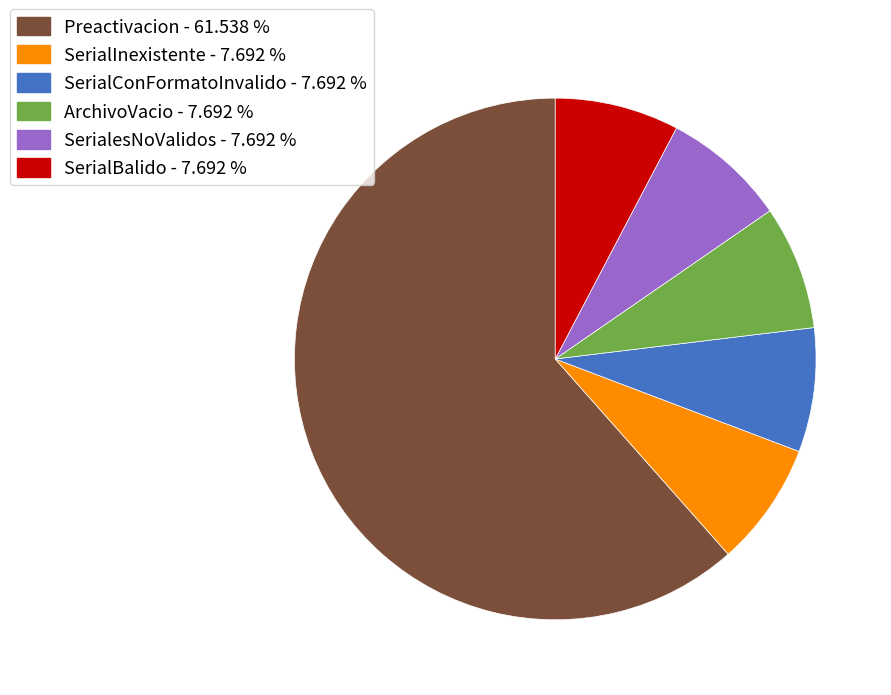

Combined, do SerialConFormatoInvalido and SerialInexistente account for over 50%?

No